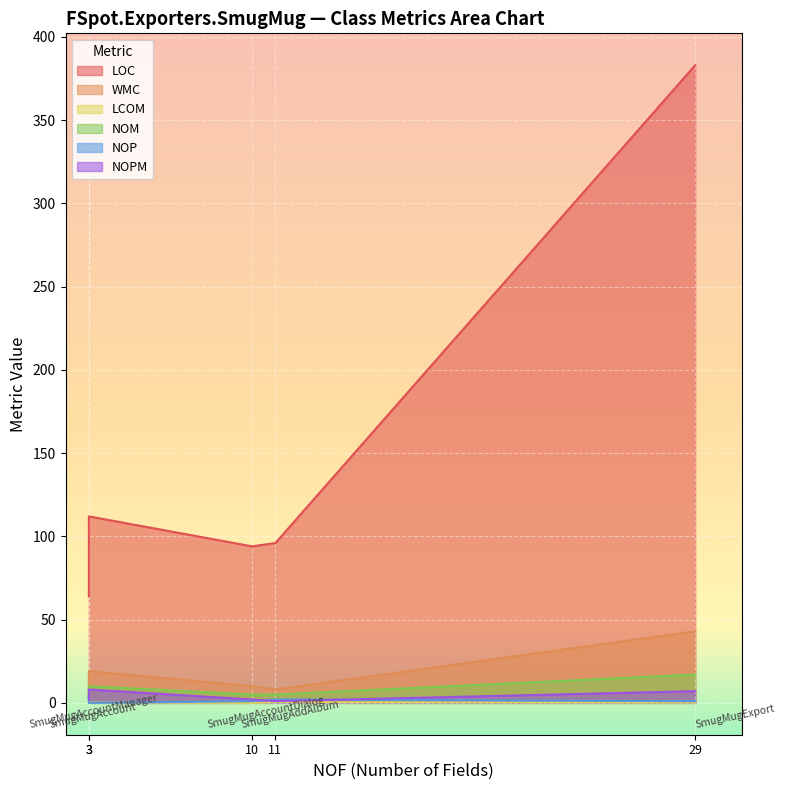

How many positive values does the NOP series have?

4